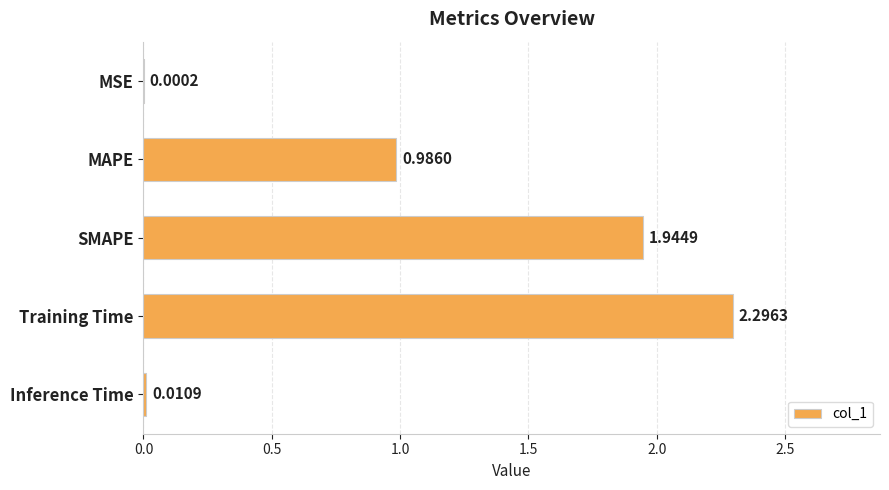

What is the sum of the values at Training Time and Inference Time?

2.3